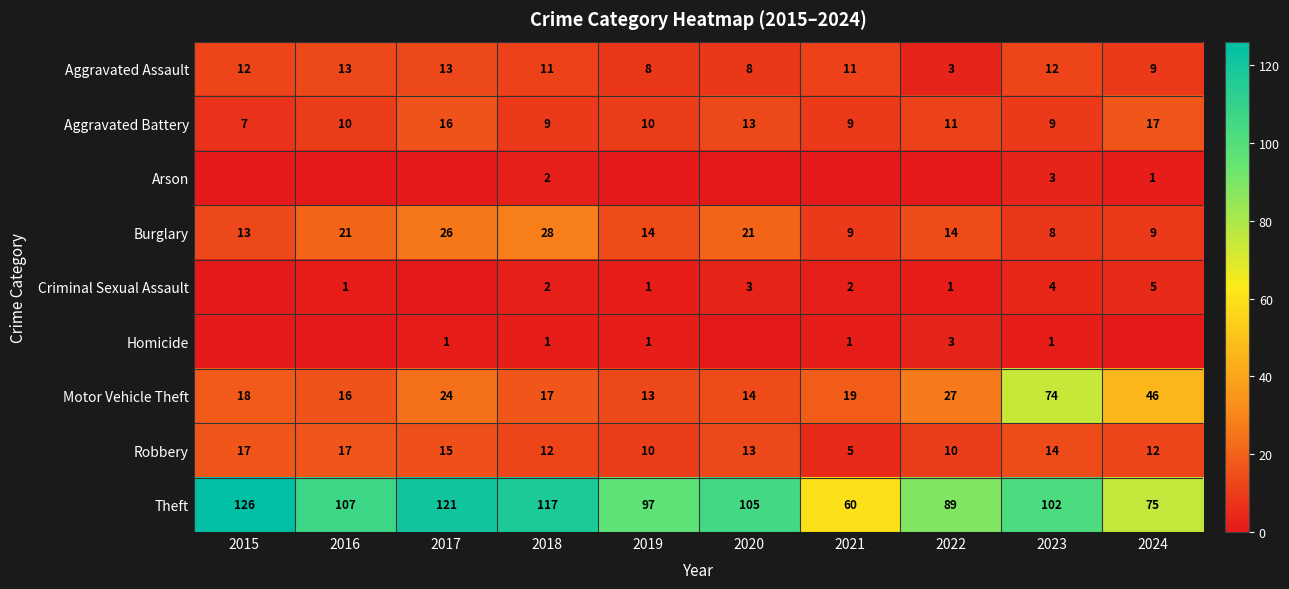

How many values in the Theft series are below 105?

5